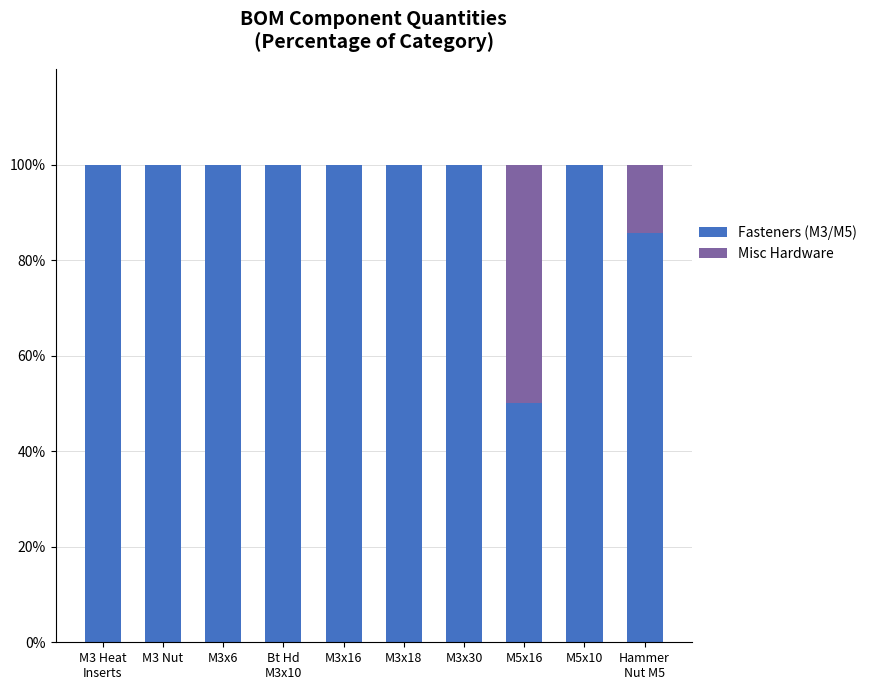

The Fasteners (M3/M5) series shows 50.0 at M5x16. True or false?

True